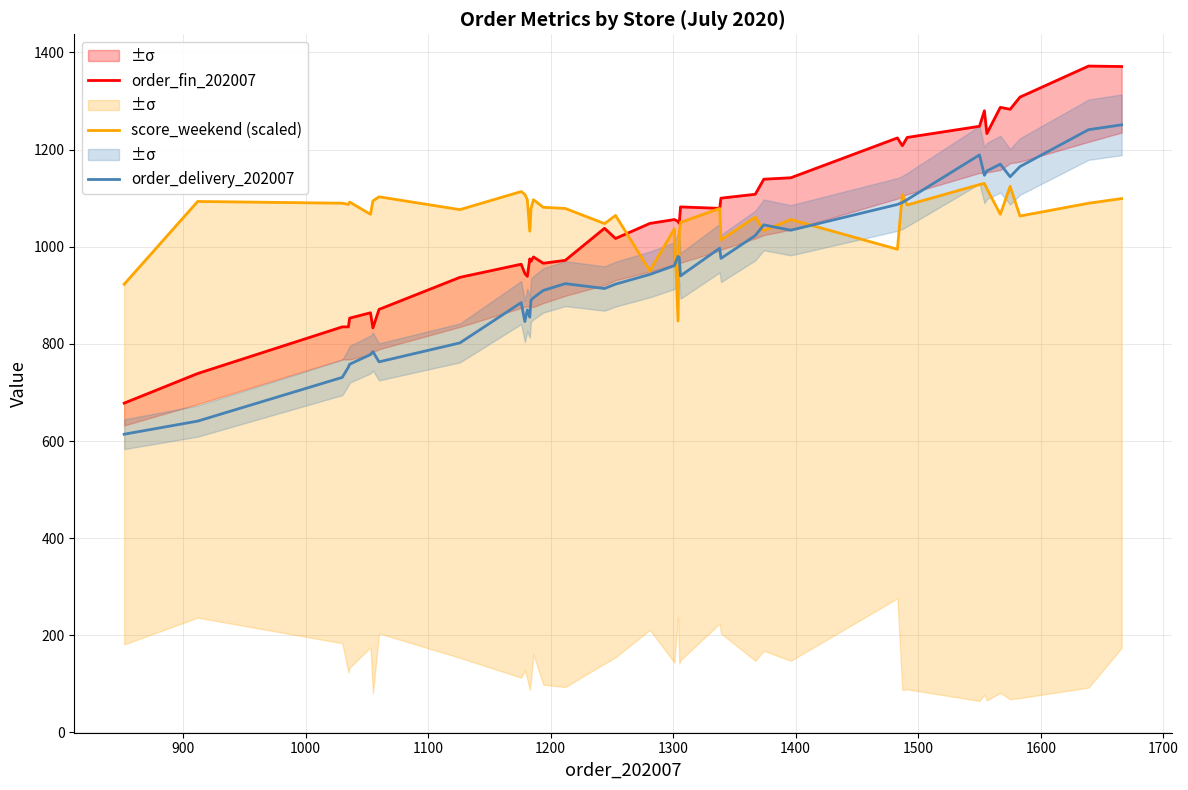

What is the minimum value for order_delivery_202007?

614